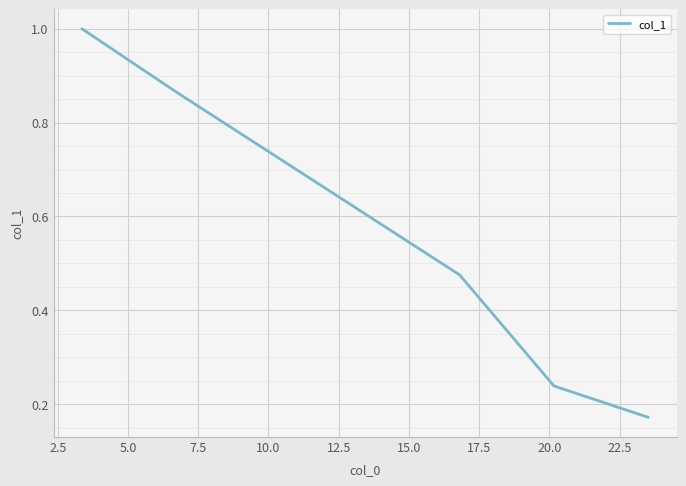

What is the sum of all values?

2.8